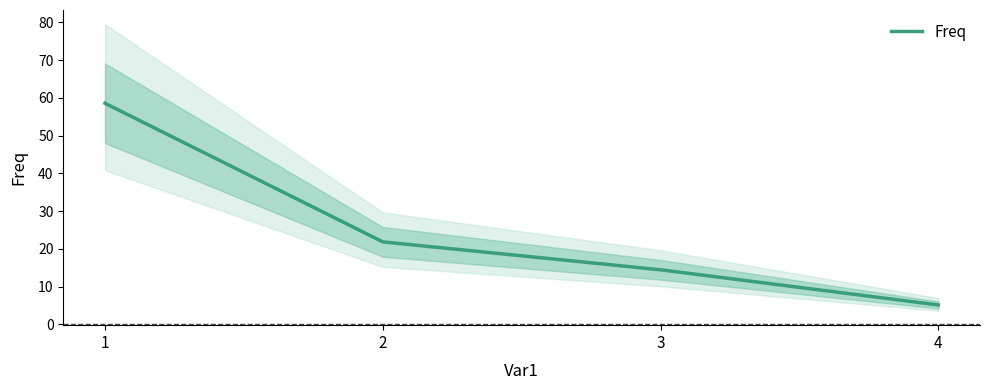

Reading left to right, what are all the values shown in this chart?

58.6	21.9	14.4	5.1